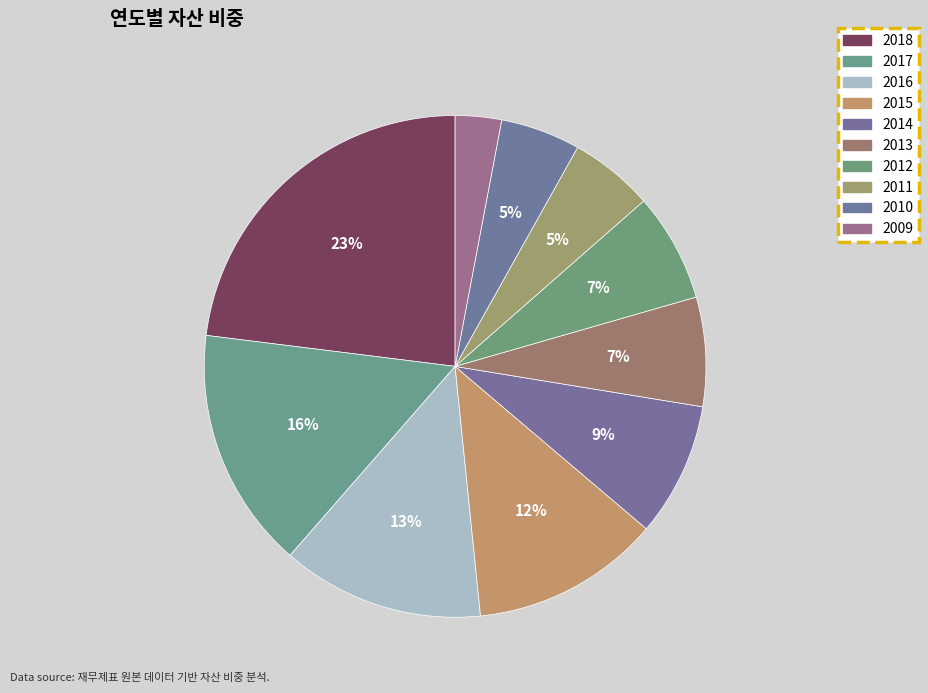

Is it true that 2018 is 8% of the pie?

False